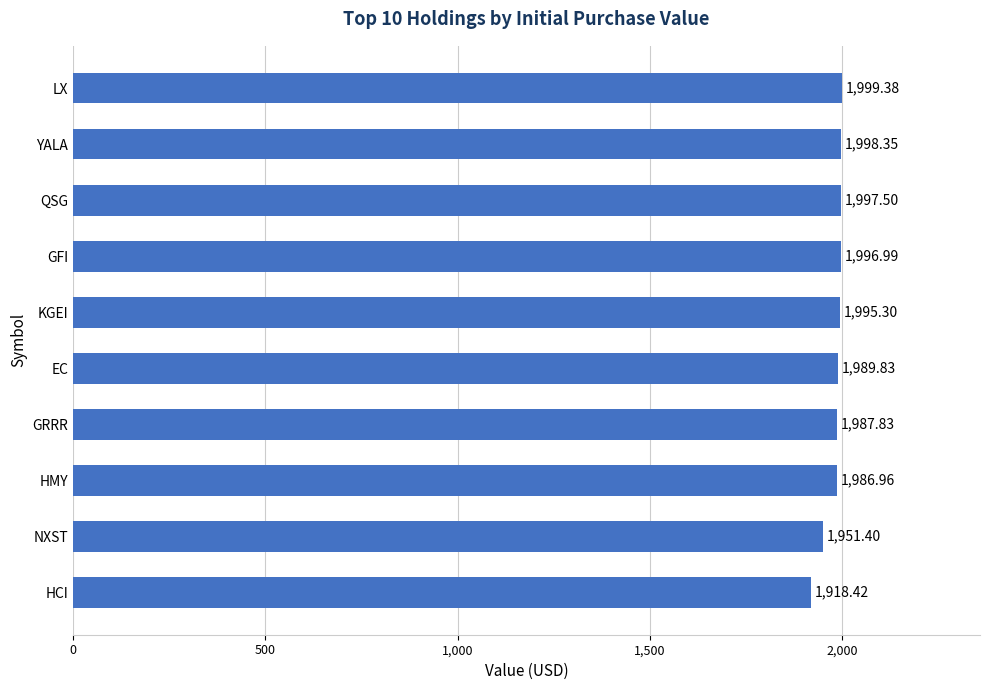

Count the number of data series in this chart.

1